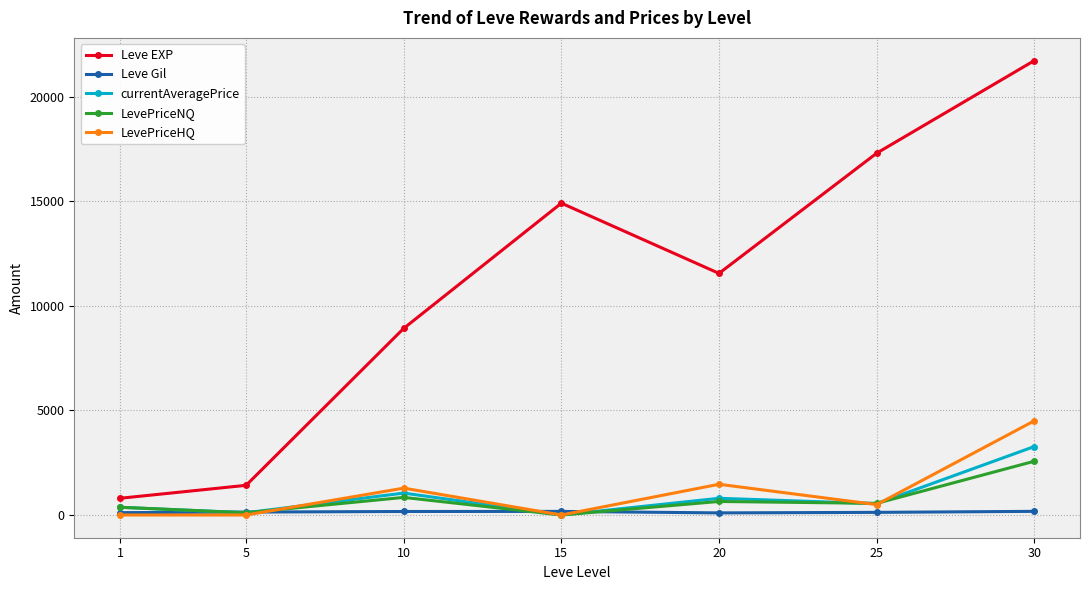

What is the value of the currentAveragePrice point at the 6th from the left?

543.9